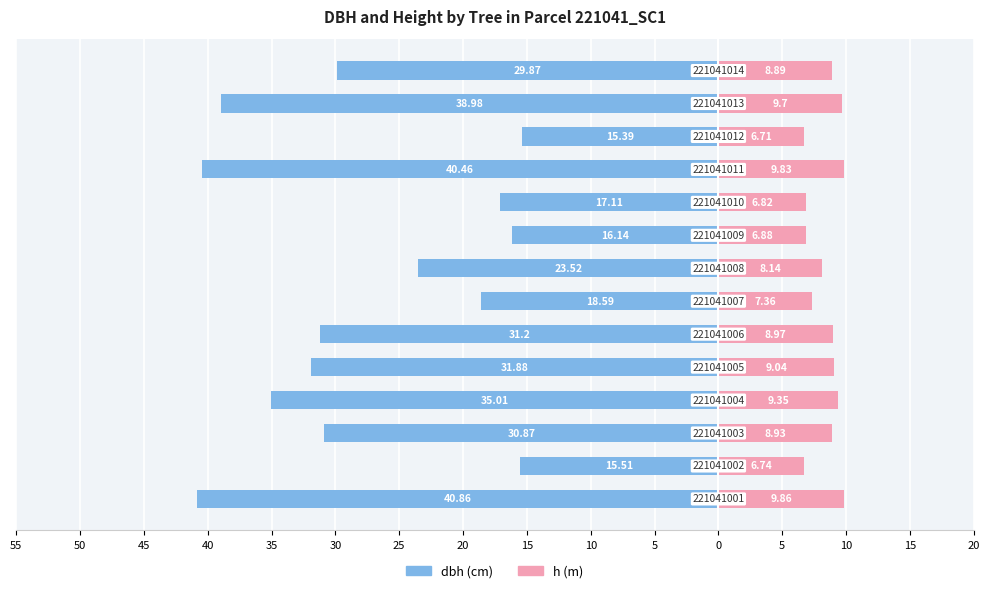

What is the average value of the dbh series?

-27.5